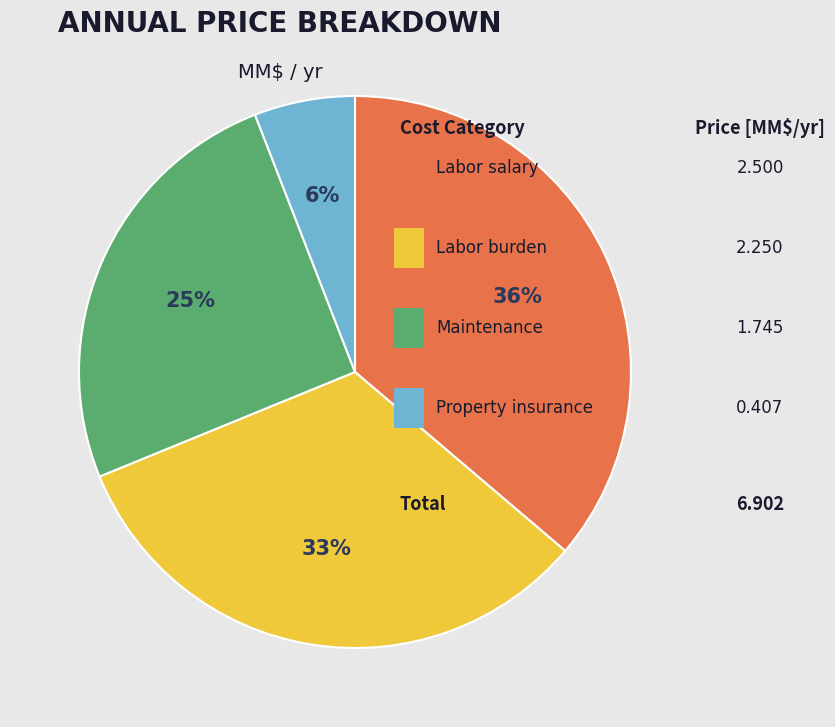

Is there any slice that represents more than half of the pie?

No